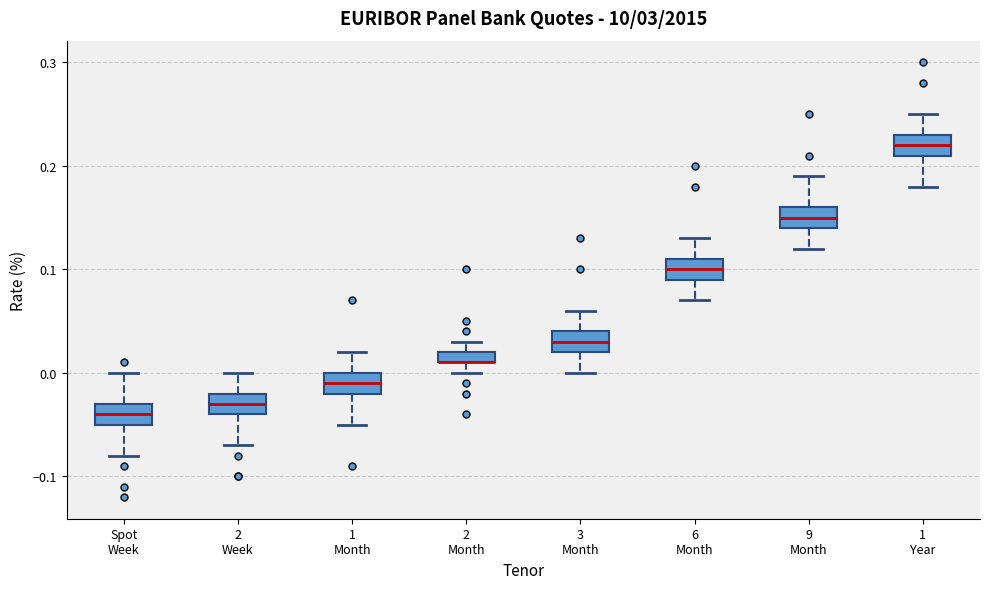

Where does the median line of the box for 6 Month sit on the y-axis? The values are not printed on the chart, so give them approximately, as read against the axis.

0.10